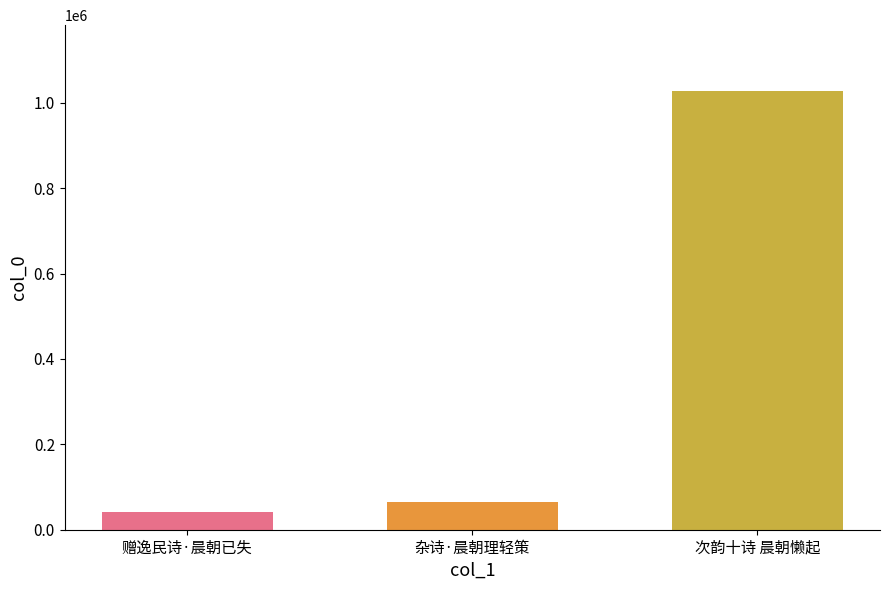

True or false: the data shows 1027500 at 次韵十诗 晨朝懒起.

True